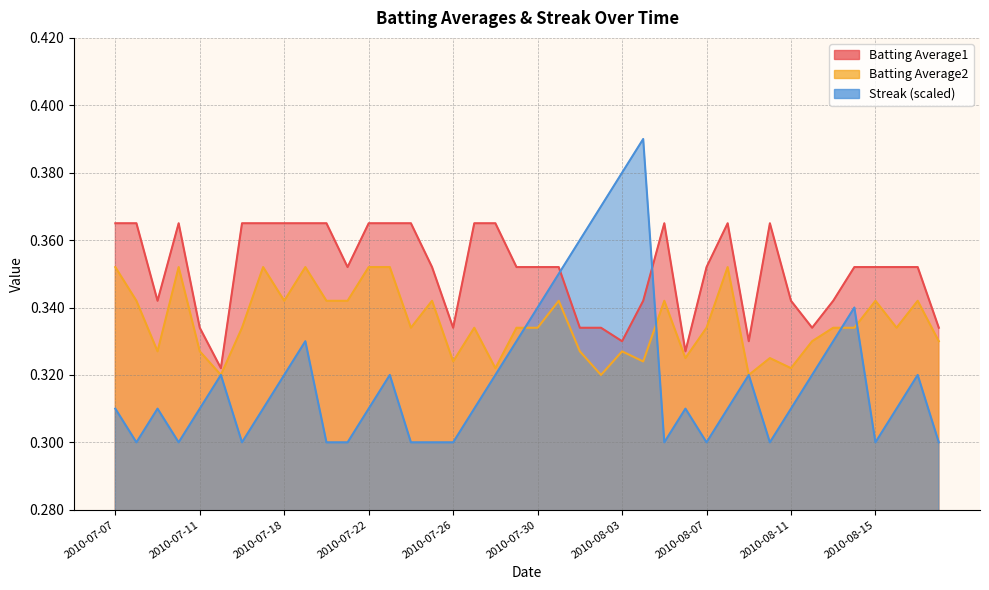

At which category does Streak reach its first local peak?

2010-07-09